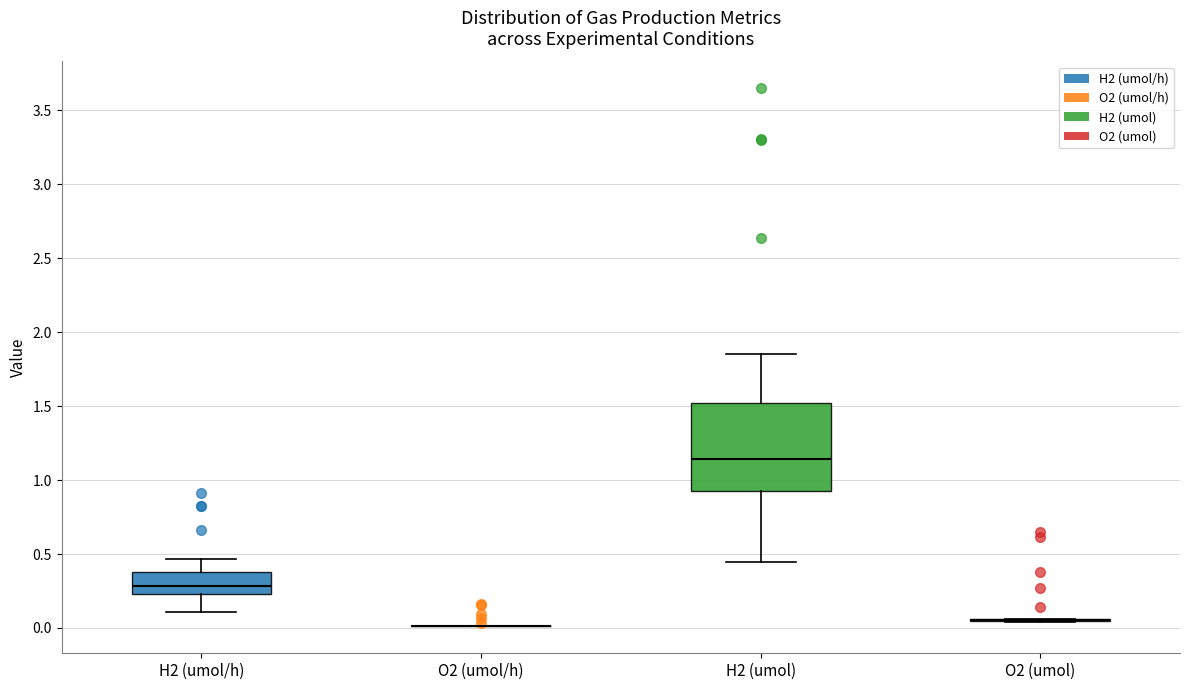

Comparing the boxes themselves (not the whiskers), which one is the tallest?

H2 (umol)